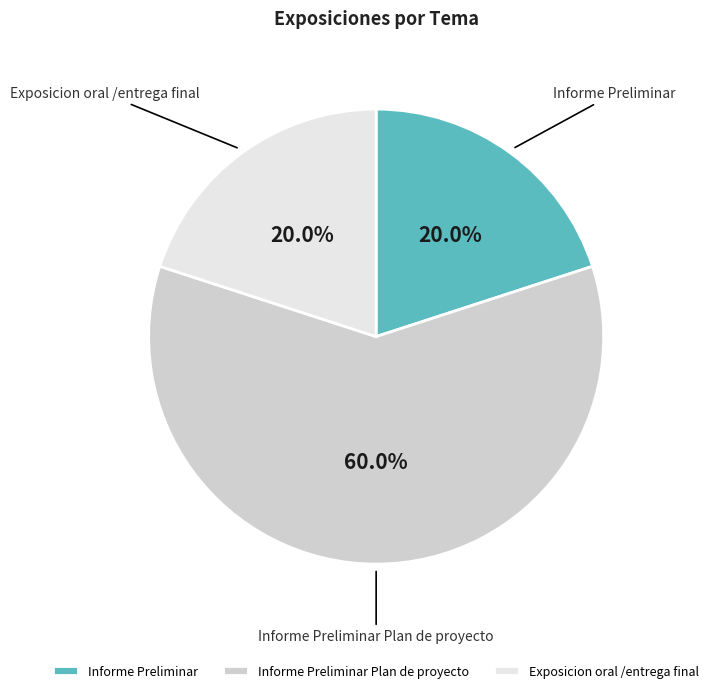

What portion of the pie excludes Exposicion oral /entrega final?

80.0%